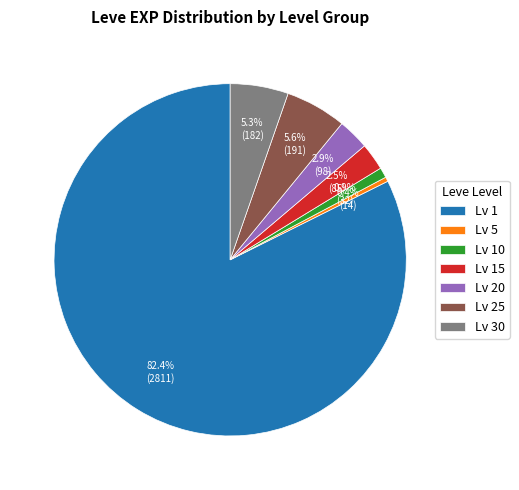

Combined, do Lv 15 and Lv 20 account for over 50%?

No